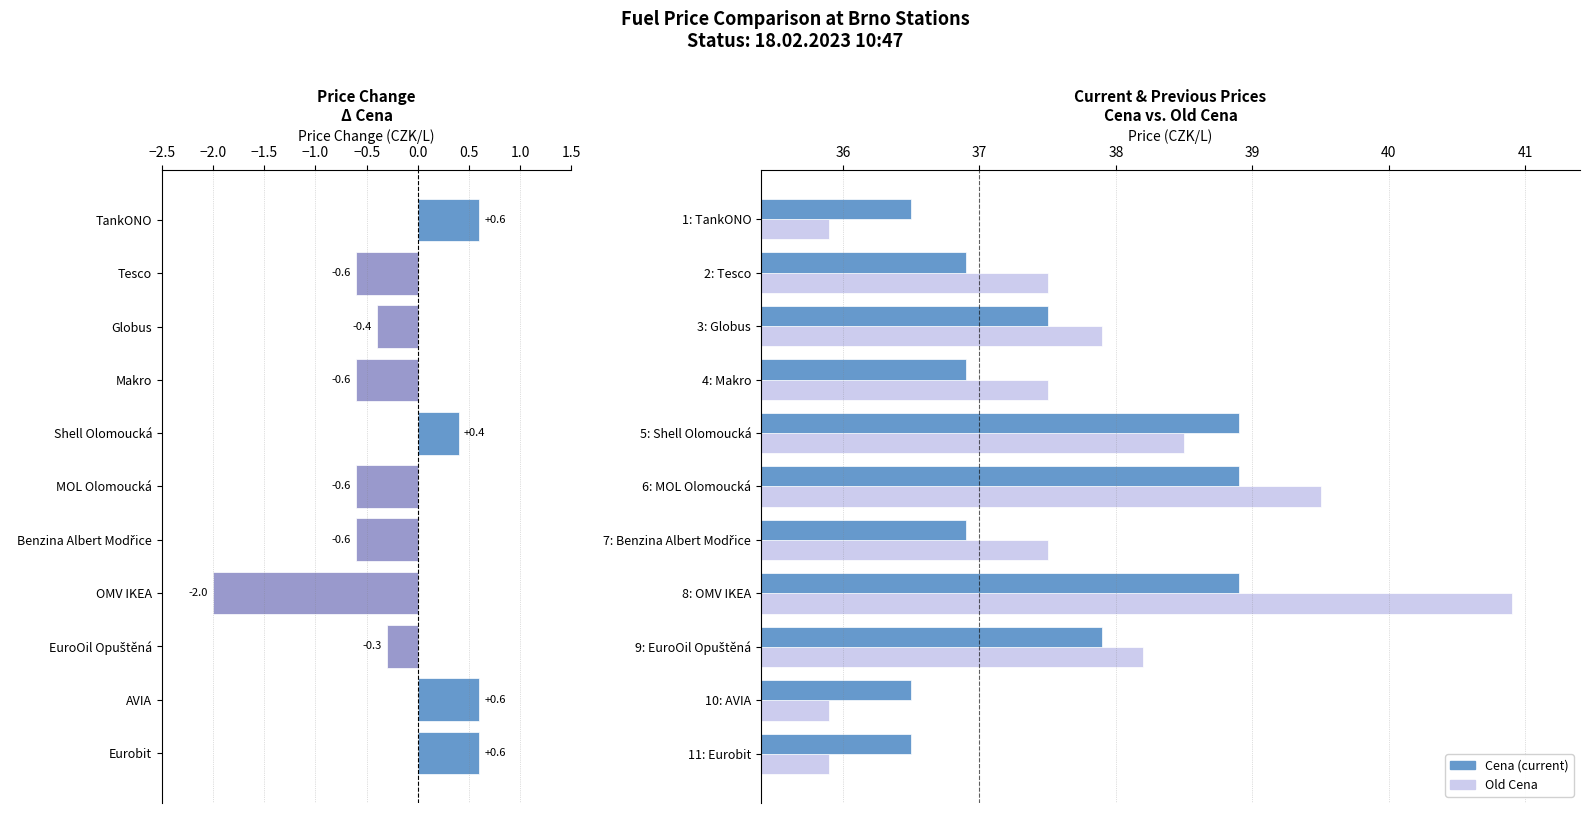

Does the chart contain any negative values?

Yes